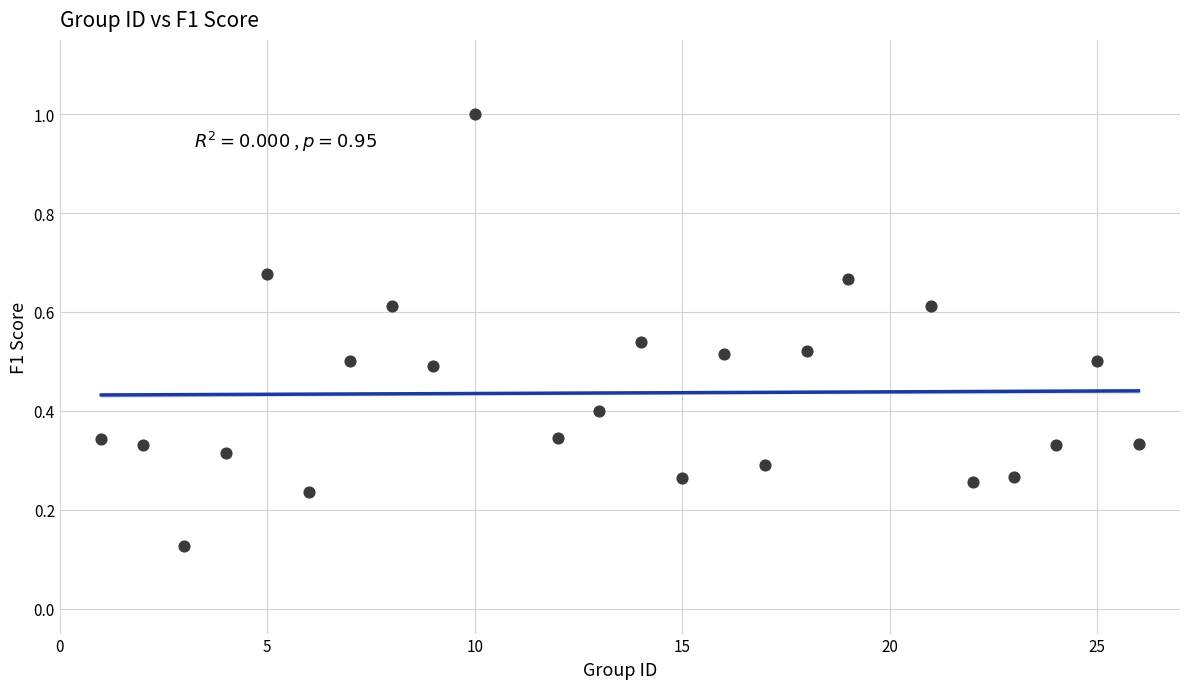

What is the range of X values (max minus min)?

25.0